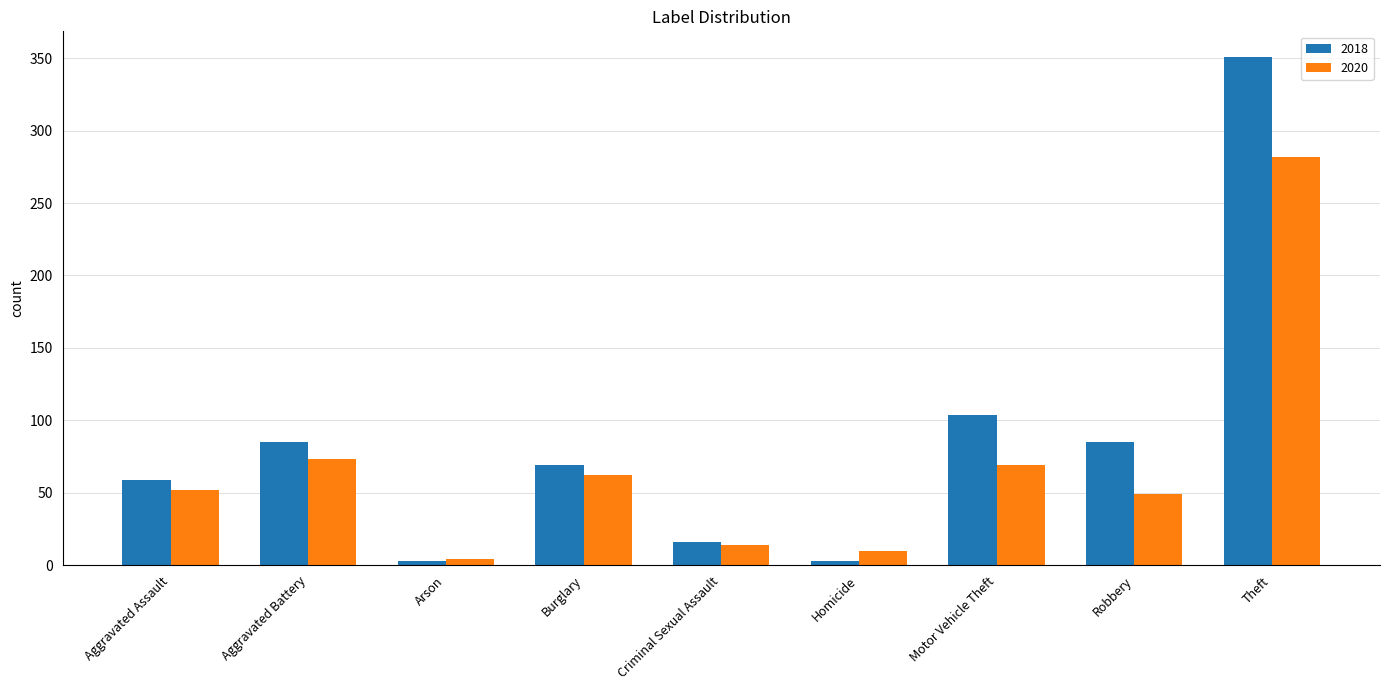

The value of 2020 at Burglary is 82. True or false?

False